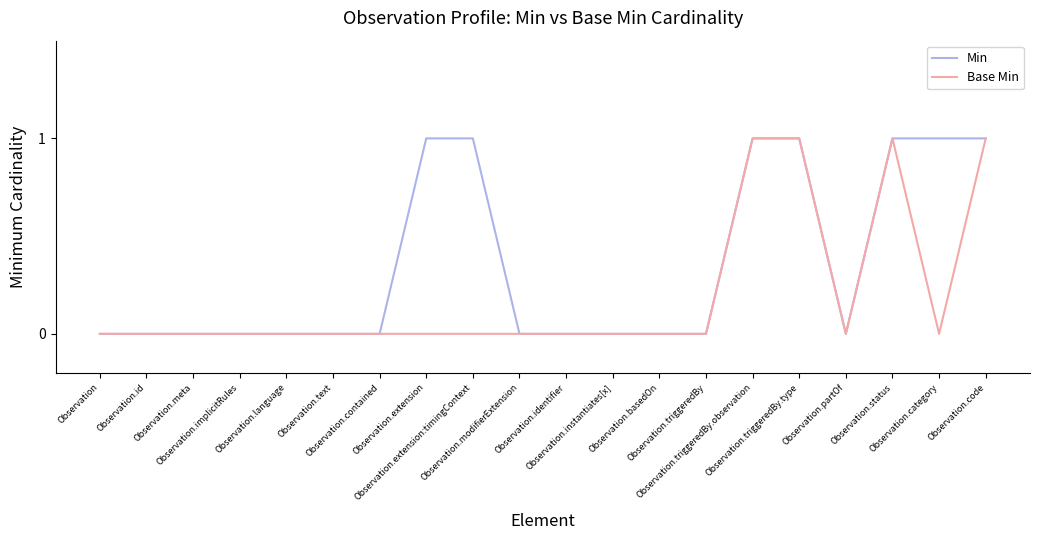

What position from the right is Observation.partOf?

4